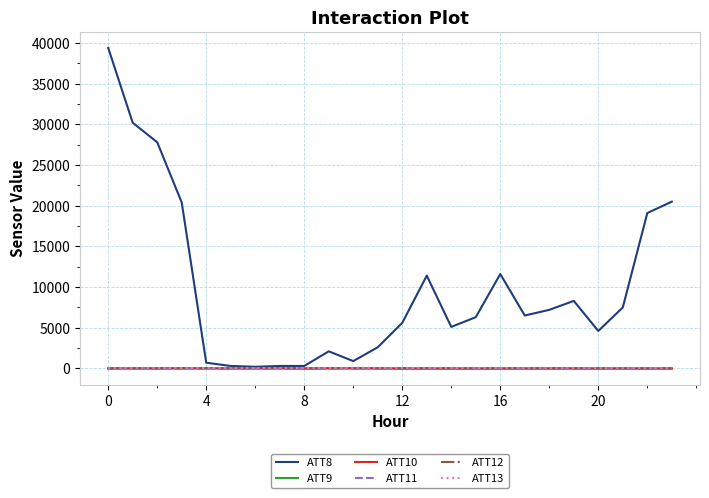

What is the maximum value shown in the chart?

39400.0